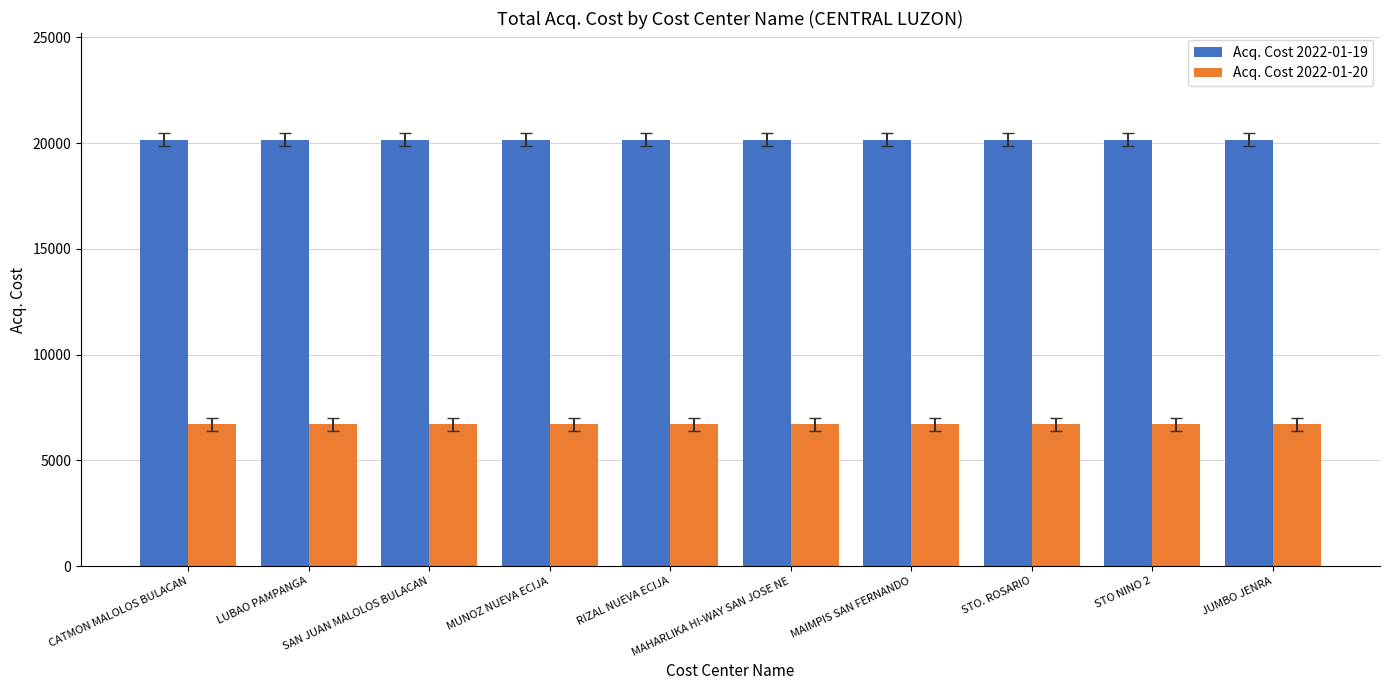

Rank the series at LUBAO PAMPANGA from lowest to highest value.

Acq. Cost 2022-01-20, Acq. Cost 2022-01-19